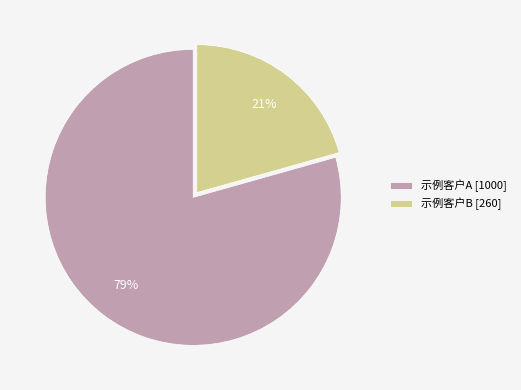

Rank the categories by value from lowest to highest.

示例客户B, 示例客户A